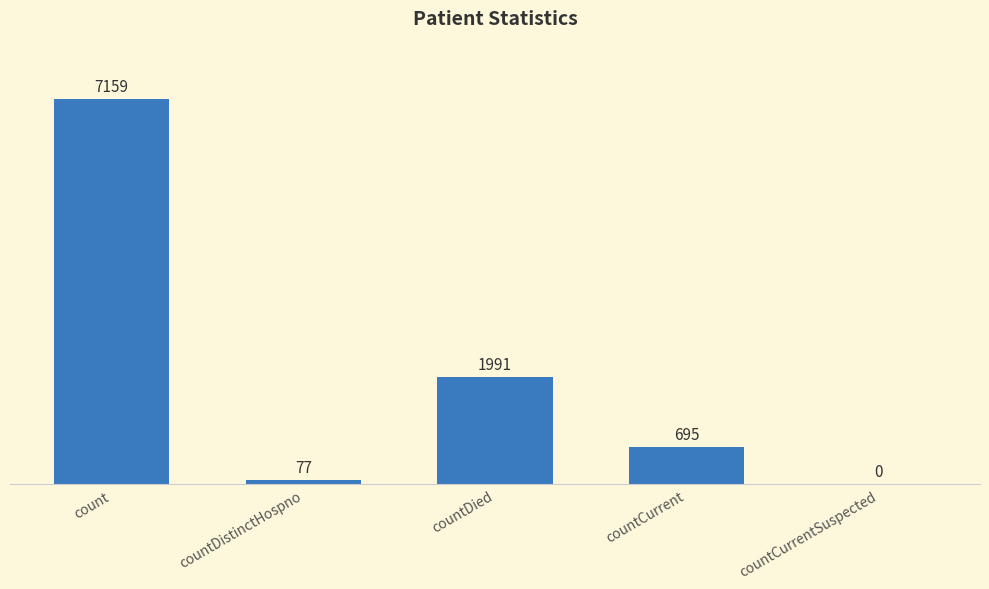

Which label corresponds to the largest value in the chart?

count